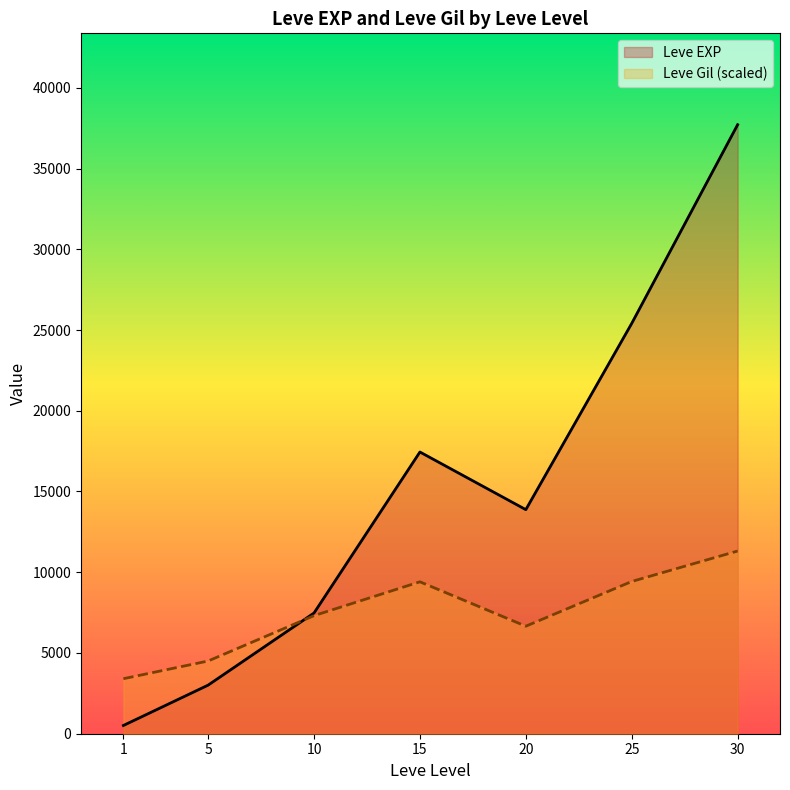

Which series has the largest total across all categories?

Leve EXP